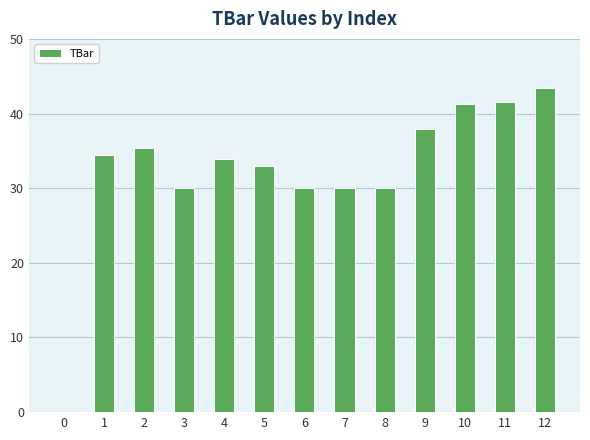

How many categories are shown in the chart?

13